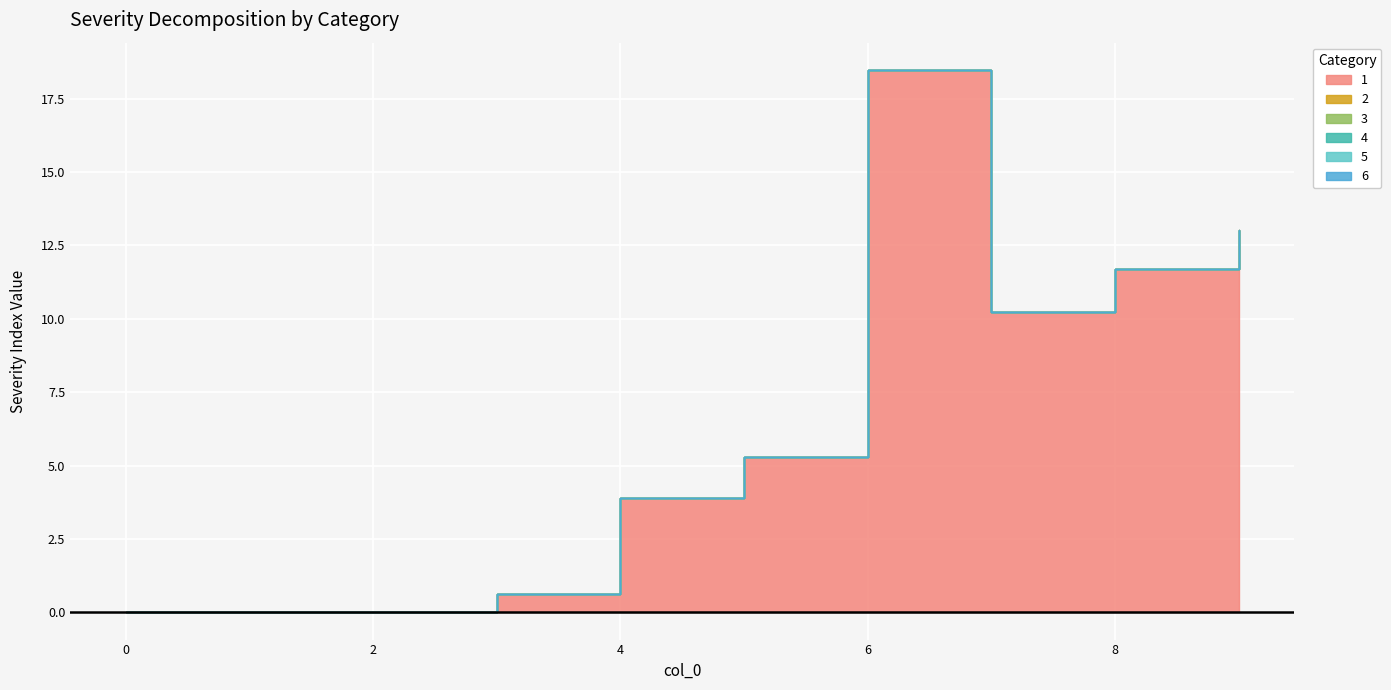

How many lines are shown in the chart?

6